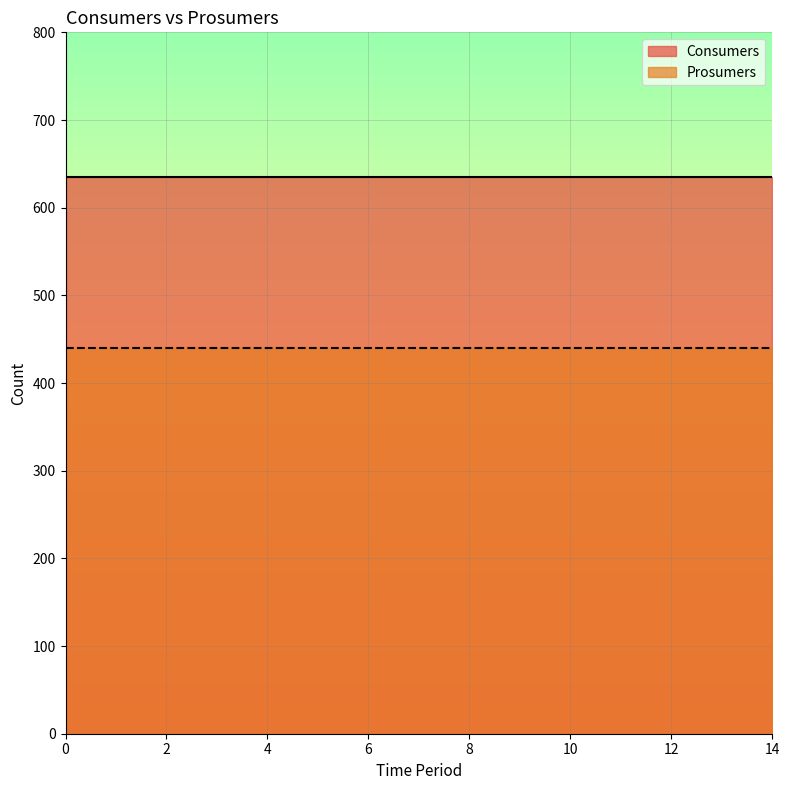

What value does the Consumers series have at 5?

635